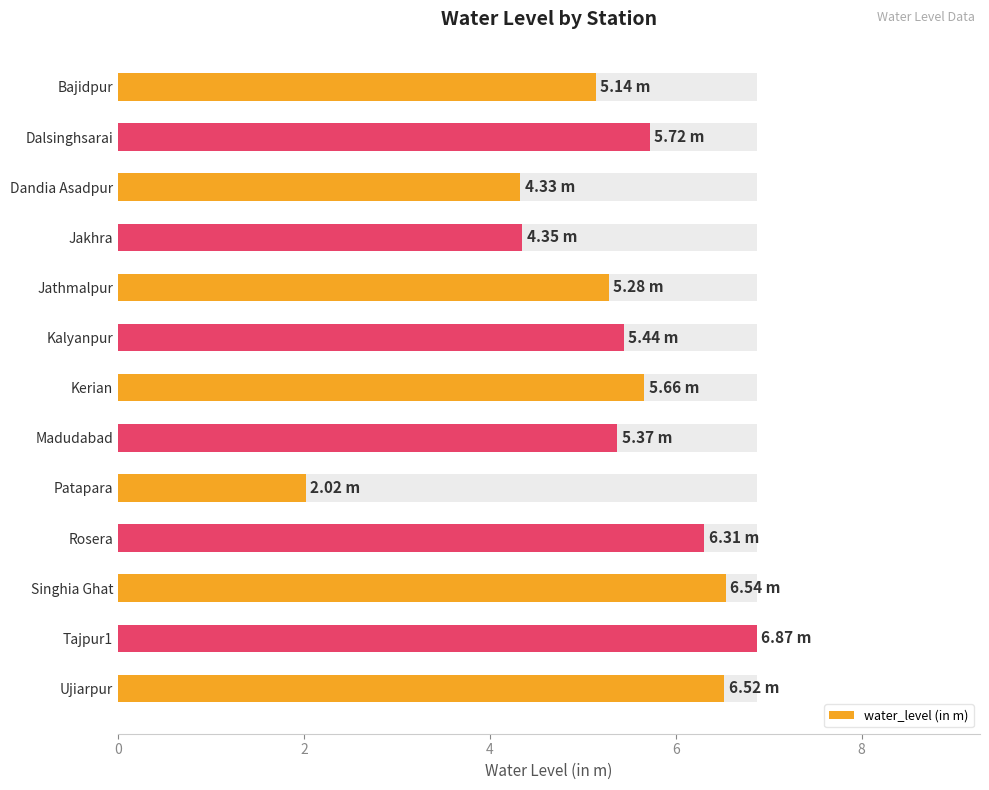

Reading right to left, list all the values displayed in this chart.

6.5	6.9	6.5	6.3	2.0	5.4	5.7	5.4	5.3	4.3	4.3	5.7	5.1